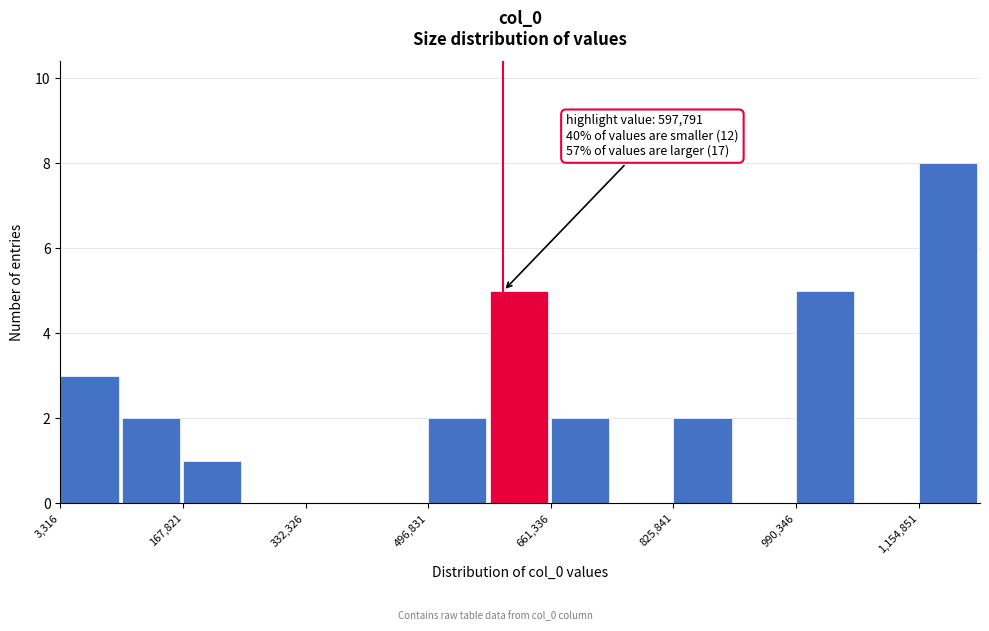

Over which range of the x-axis is the bar tallest?

1160000 to 1240000